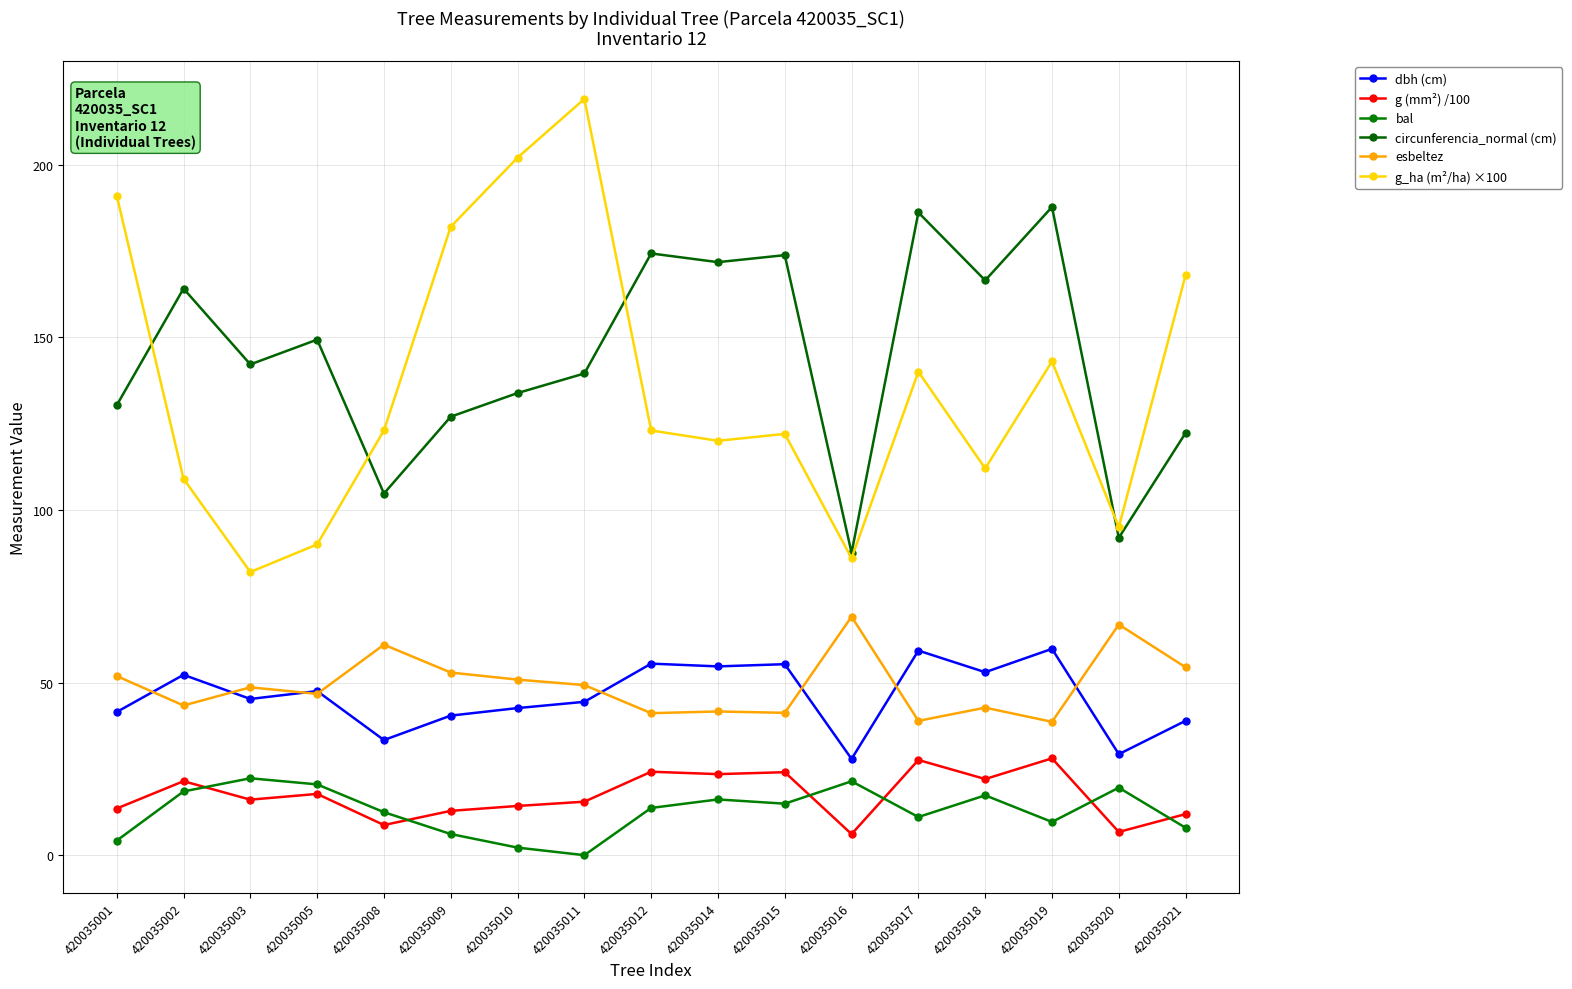

How many values in the esbeltez series are below 48?

8